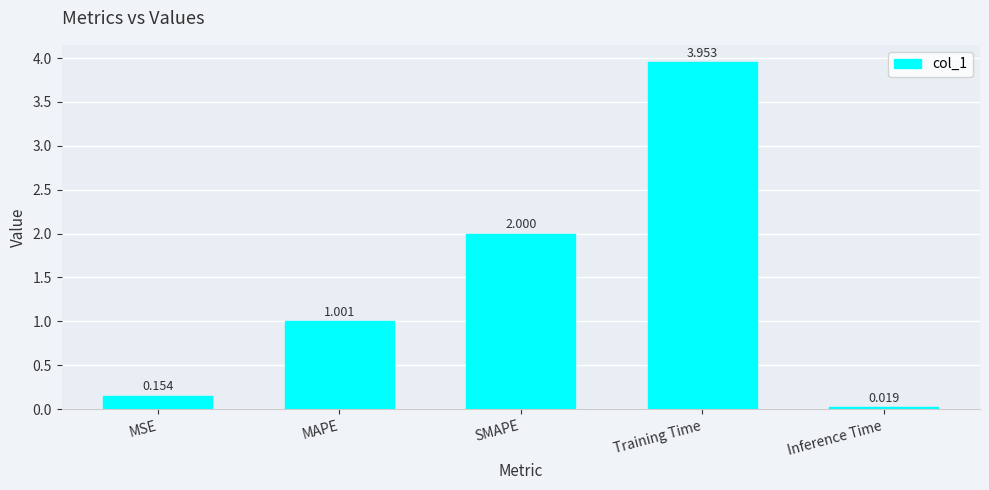

What is the sum of all values?

7.1